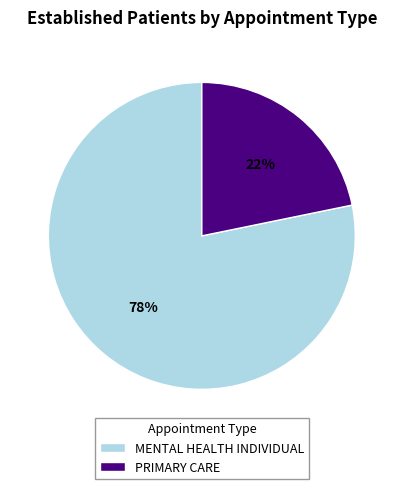

Combined, do MENTAL HEALTH INDIVIDUAL and PRIMARY CARE account for over 50%?

Yes